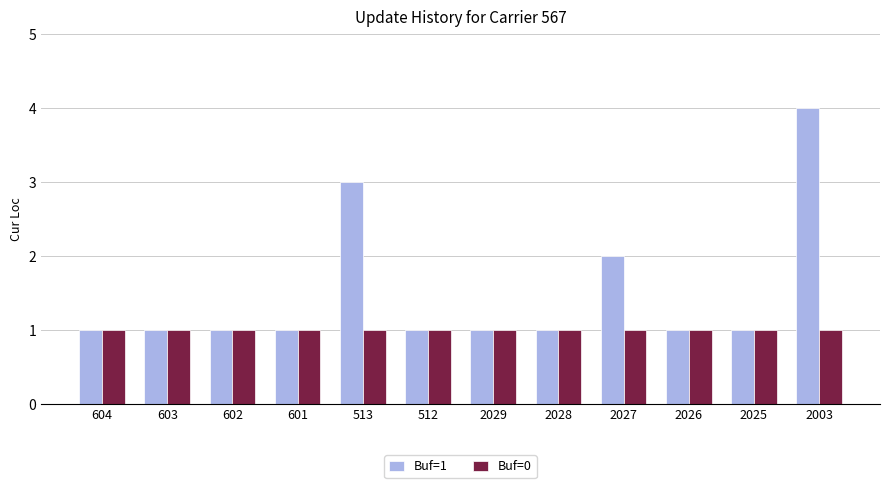

Between 2025 and 2003, which series saw the biggest shift?

Buf=1